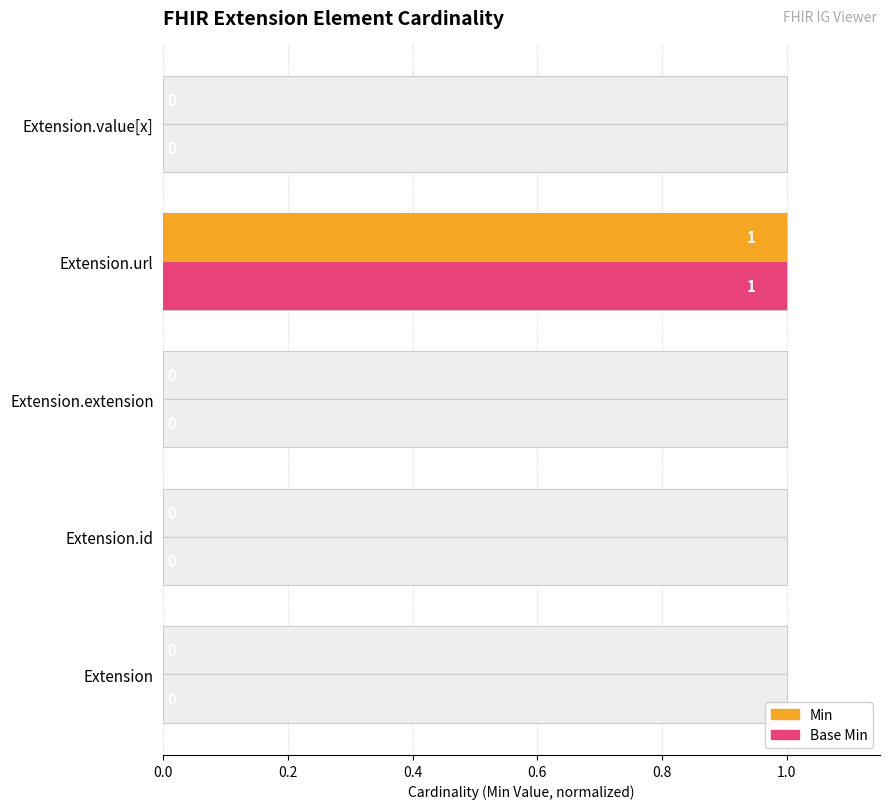

What is the sum of the Min values at Extension.id and Extension.url?

1